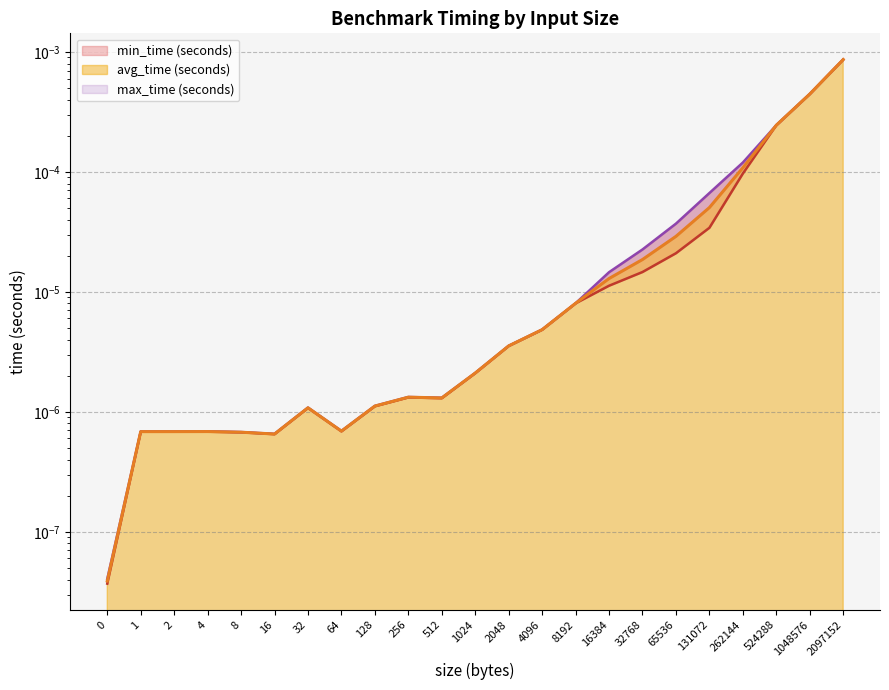

Does the chart have visible grid lines?

Yes